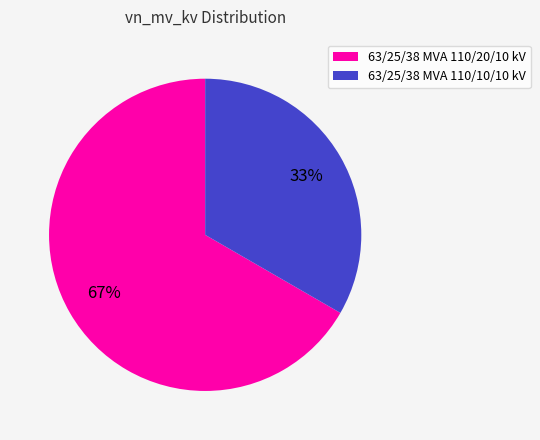

Which has a higher value, 63/25/38 MVA 110/10/10 kV or 63/25/38 MVA 110/20/10 kV?

63/25/38 MVA 110/20/10 kV